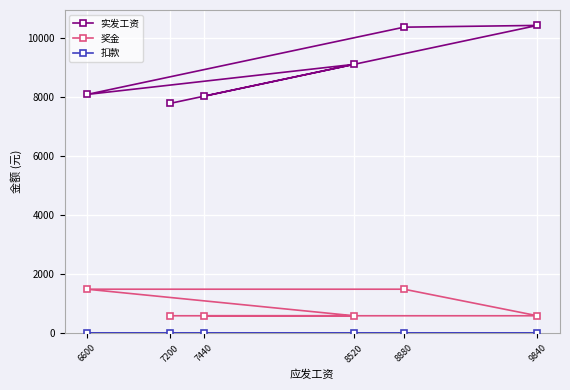

The 奖金 series shows 1500 at 8880. True or false?

True